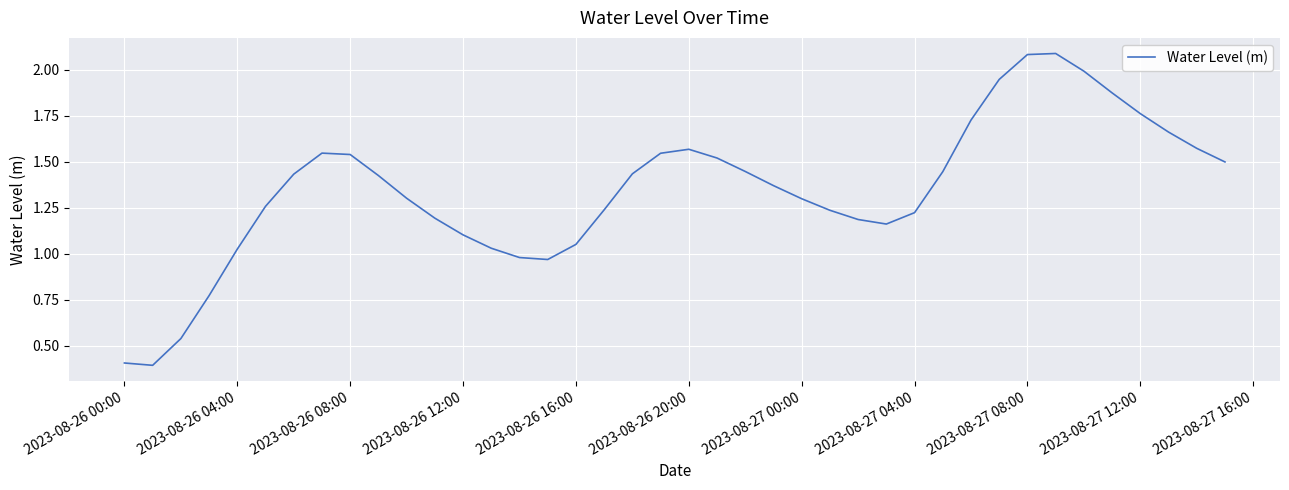

What is the minimum value shown in the chart?

0.4